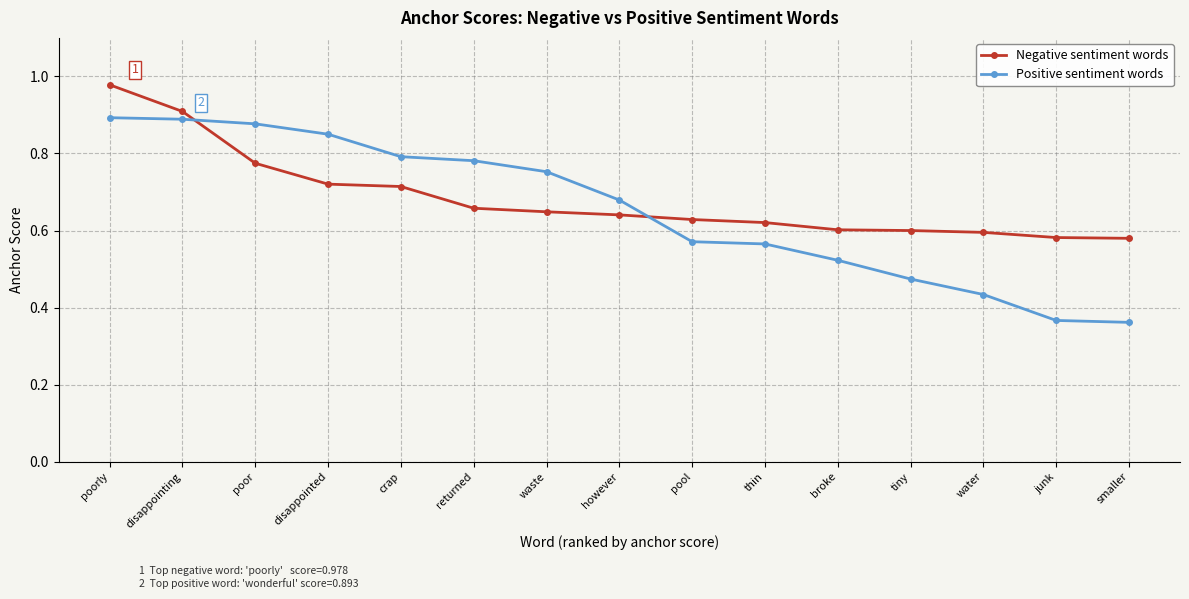

At how many categories does at least one series exceed 0?

15